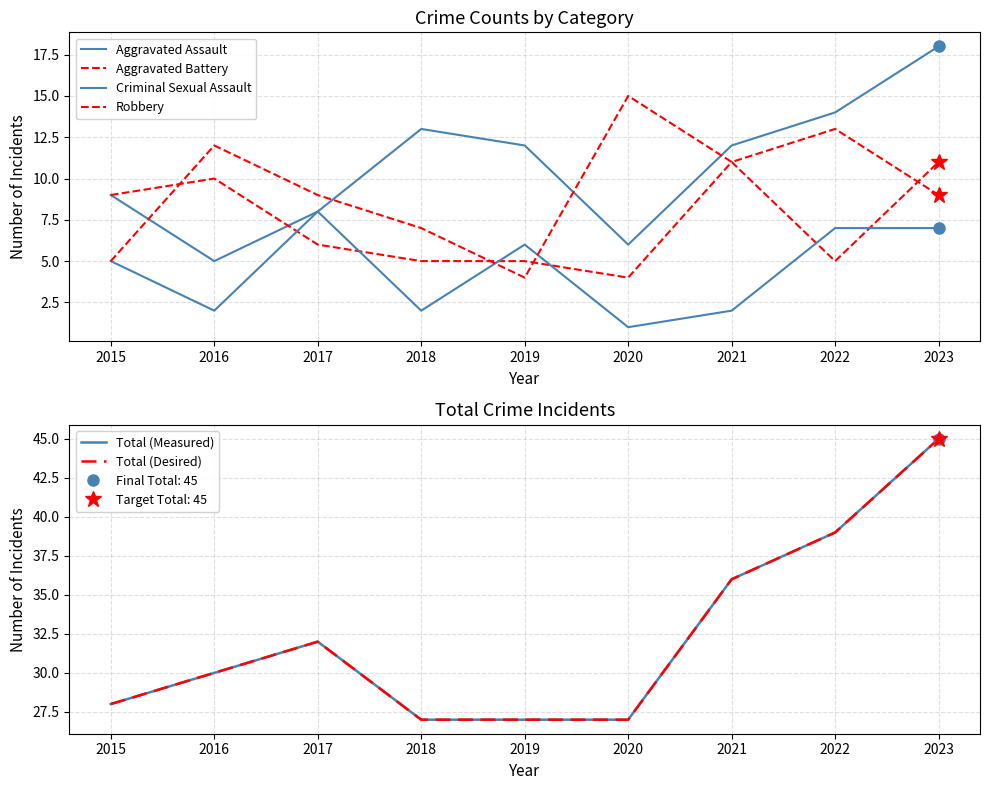

What is the average value of the Aggravated Assault series?

11